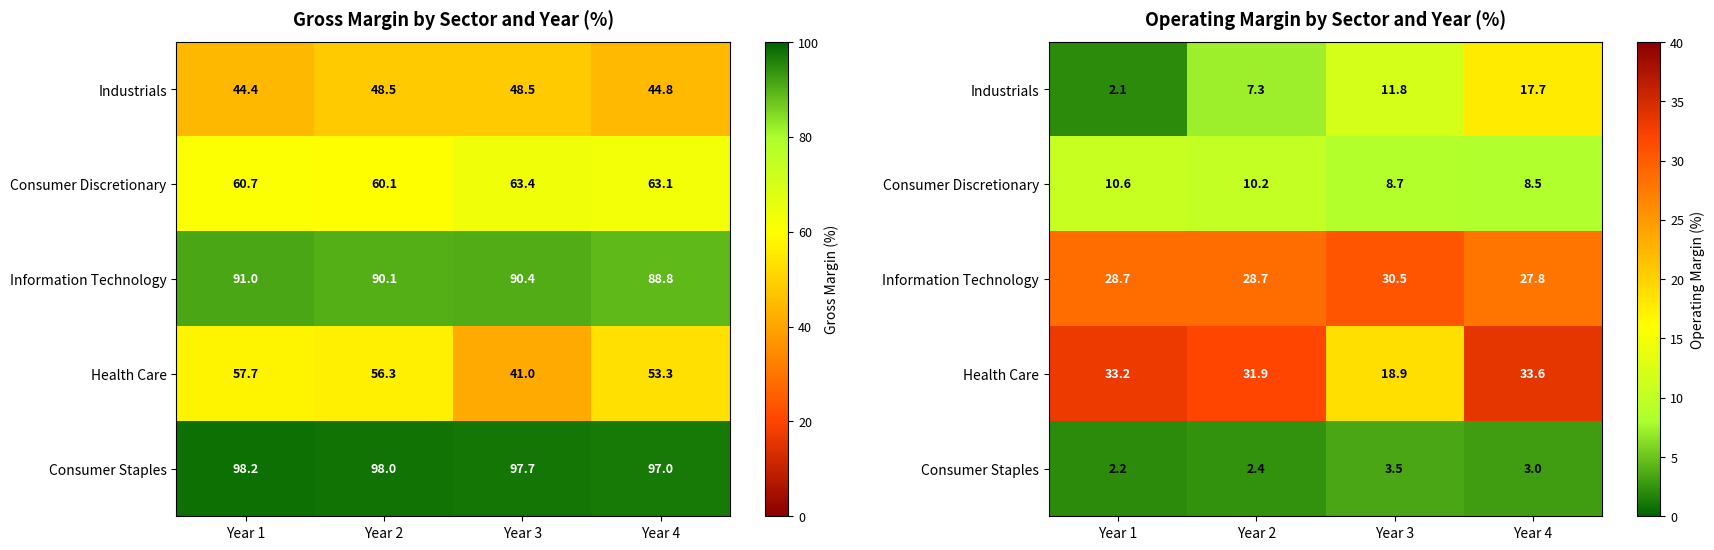

Where is Health Care nearest to the value 26?

Year 2